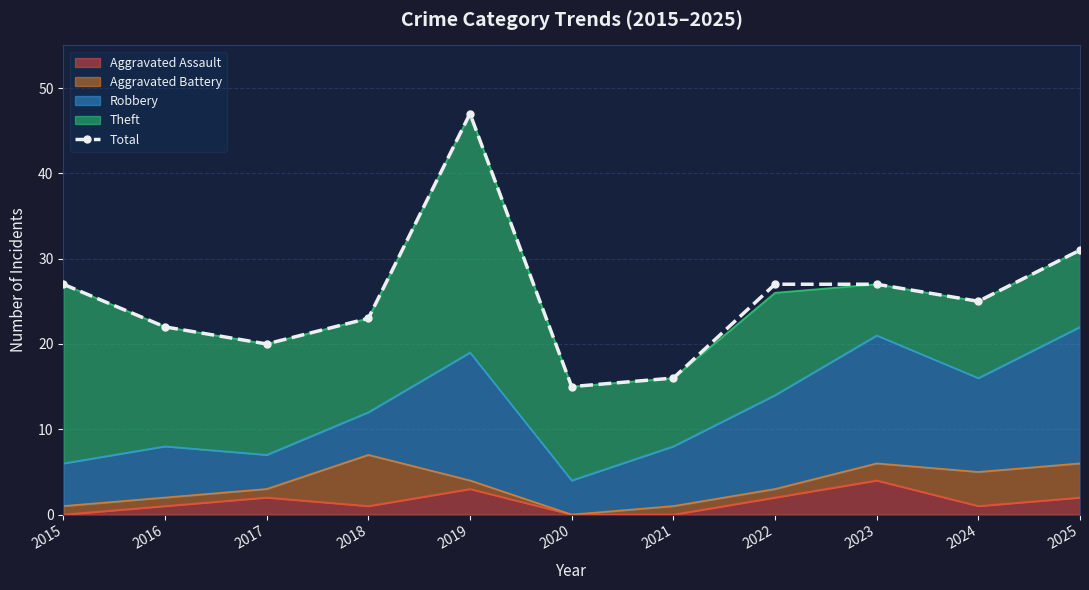

What is the sum of all values?

280